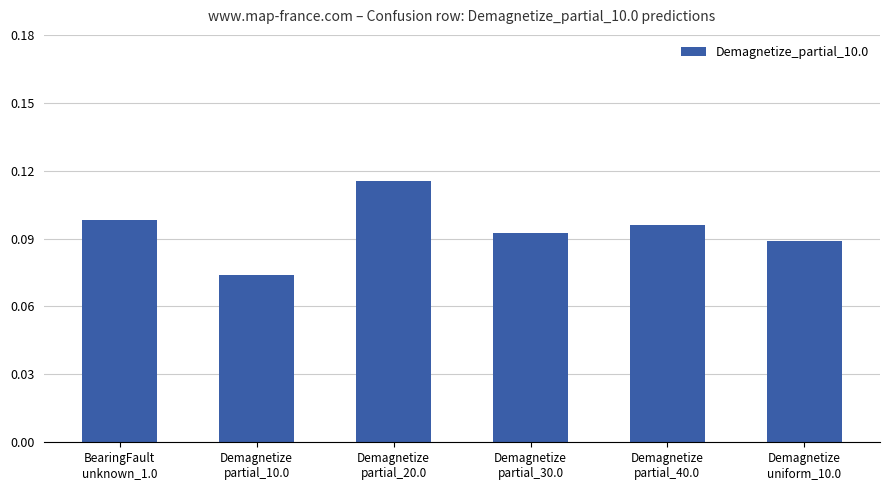

Between BearingFault
unknown_1.0 and Demagnetize
partial_40.0, which is larger?

BearingFault
unknown_1.0